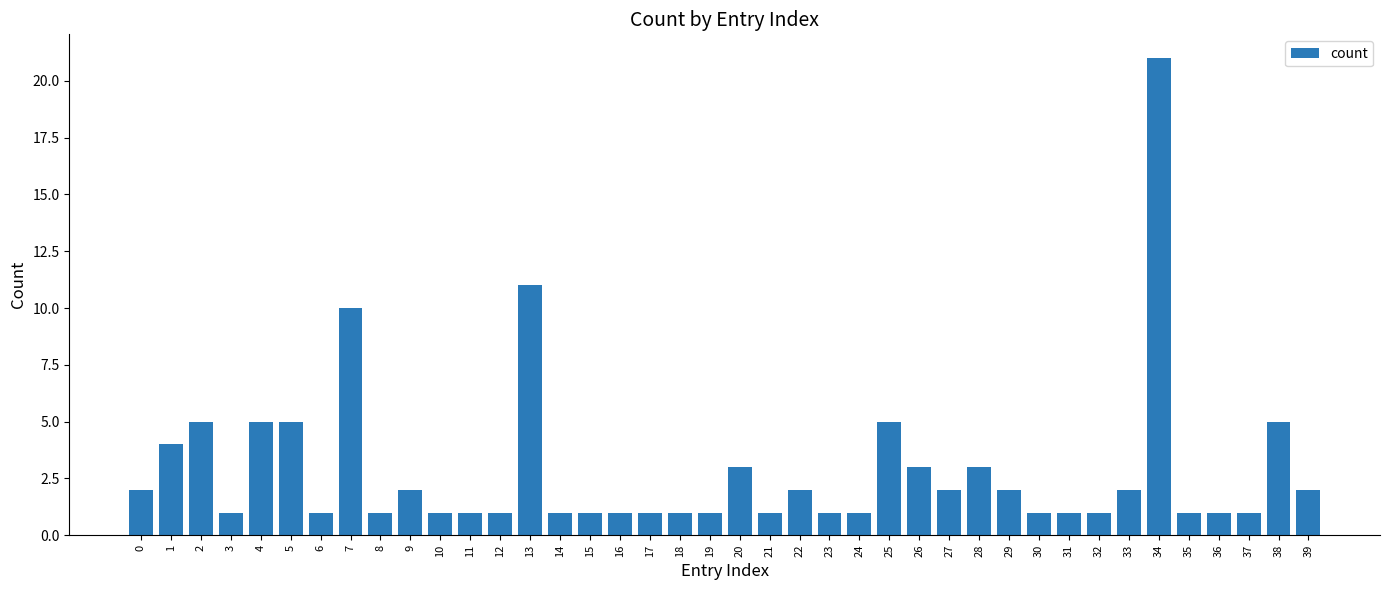

Which category has the highest value across all series?

34